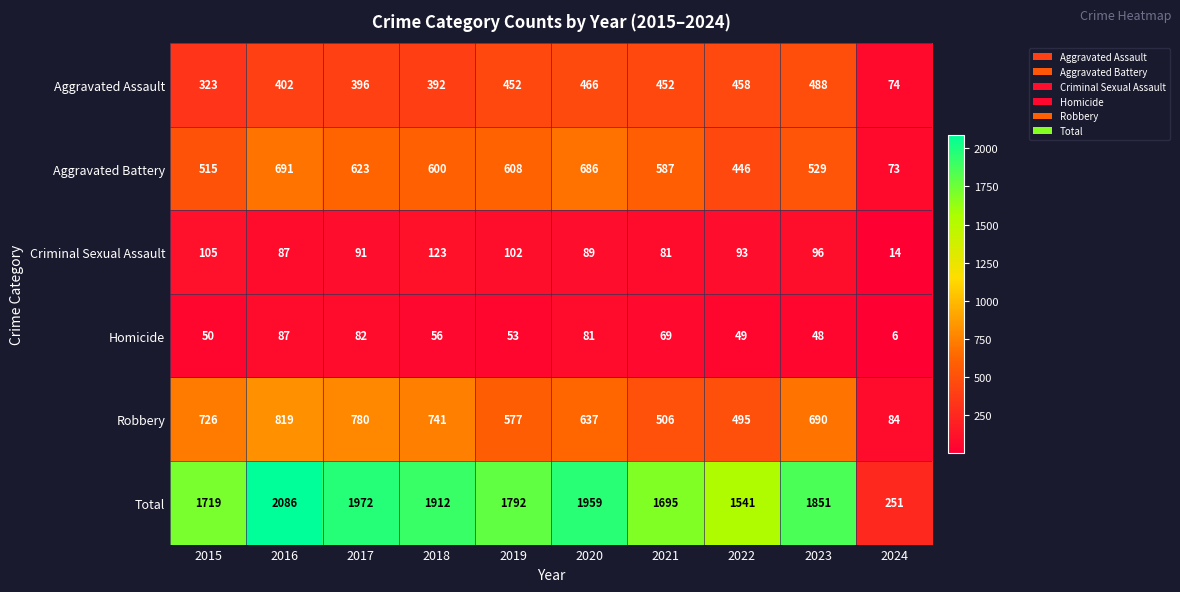

What is the difference between the highest and lowest values at 2023?

1803